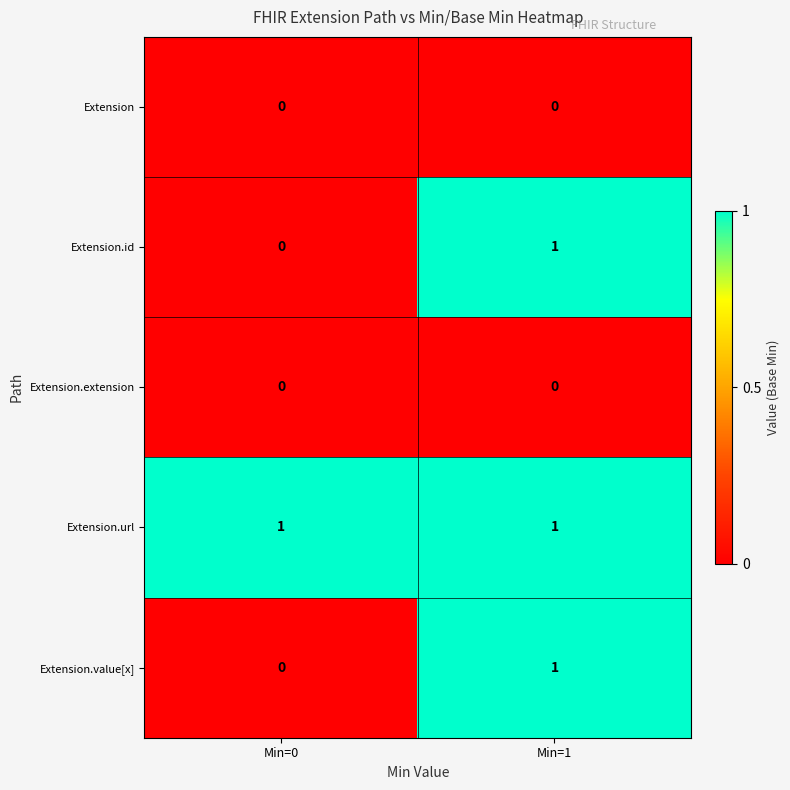

Is the value of Extension at Min=1 greater than the value of Extension.id at Min=1?

No